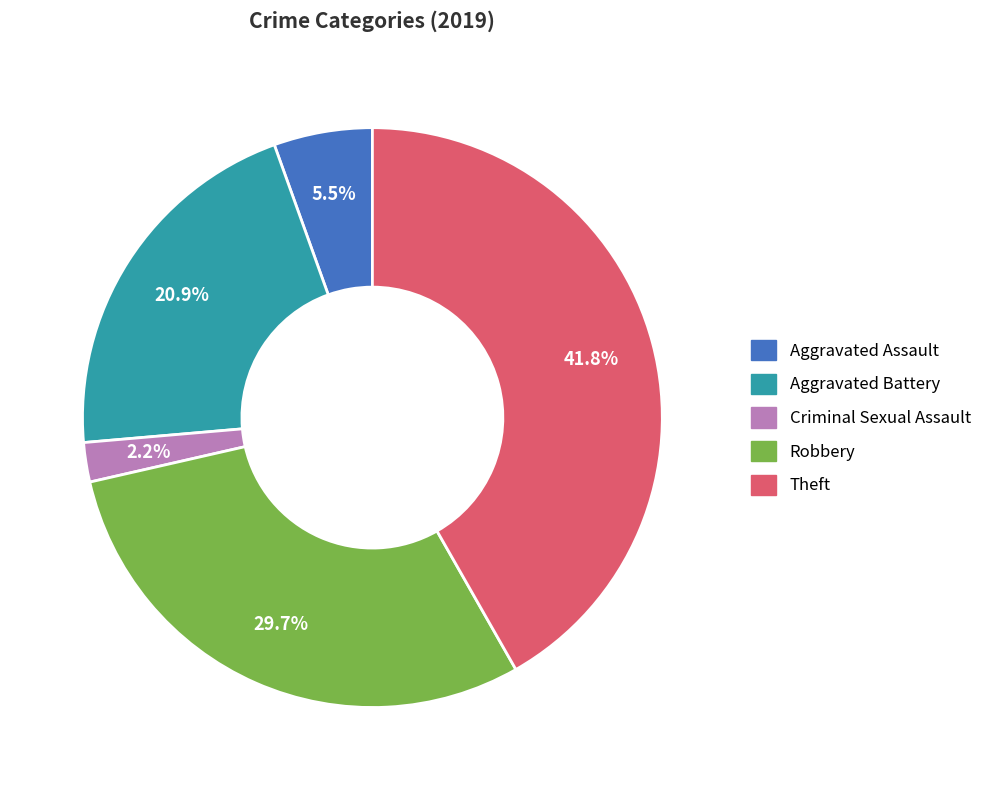

How many slices are in this pie chart?

5